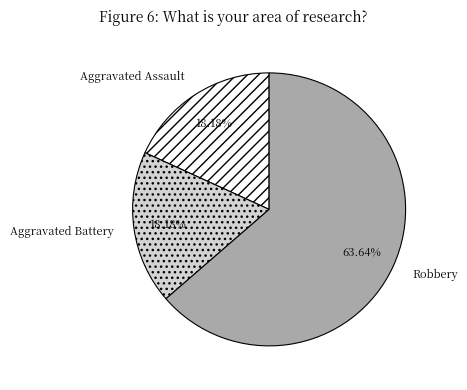

To the nearest percent, what portion does Robbery represent?

64%